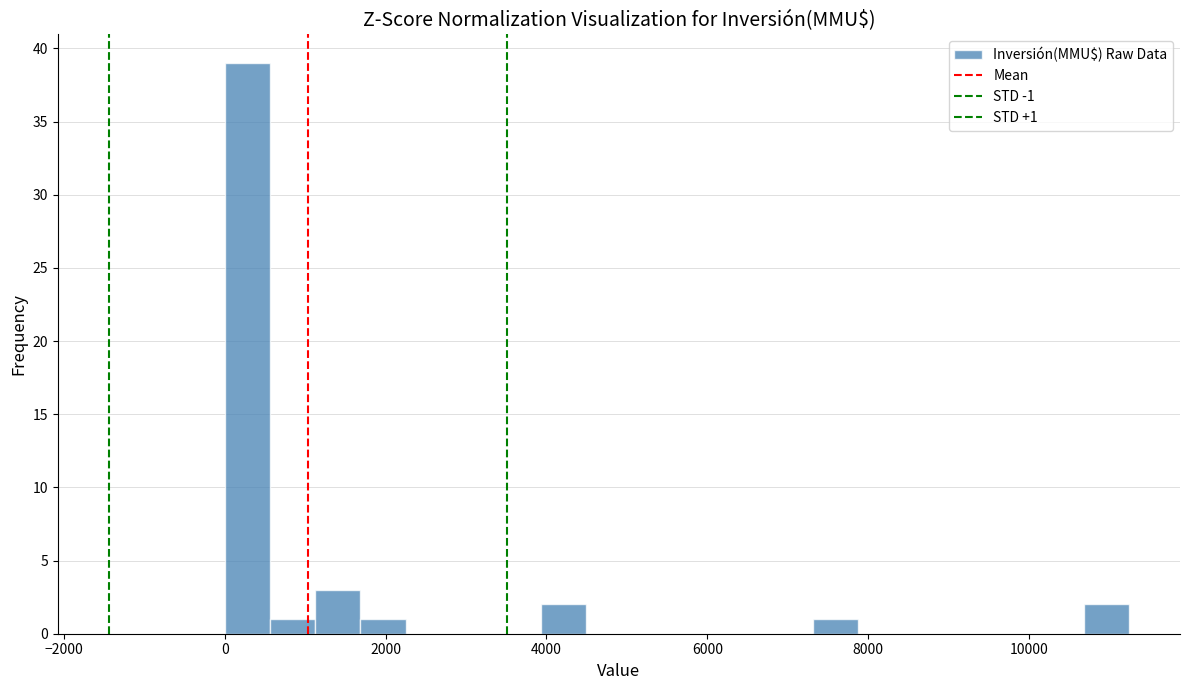

Around what value on the x-axis is the tallest bar? Give the approximate position of its centre, as read against the axis.

200